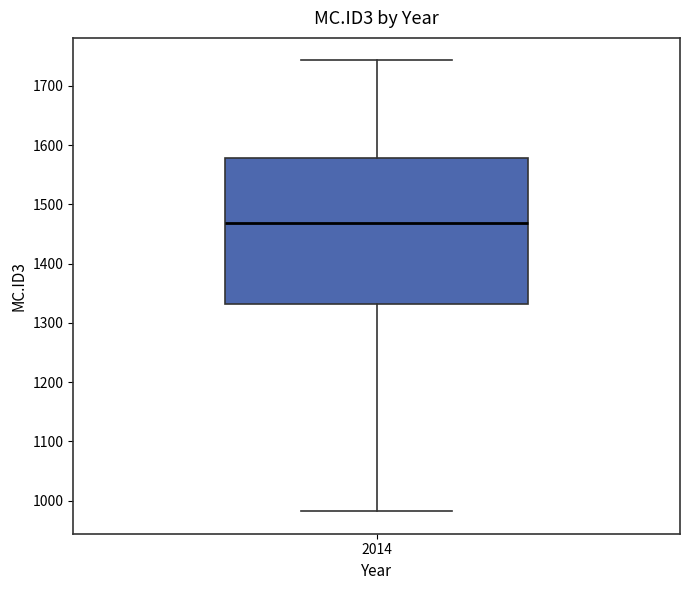

Read this box plot against the y-axis: the position of the median line, the range covered by the box, and the ends of both whiskers. The values are not printed on the chart, so give them approximately, as read against the axis.

median 1470, box 1330 to 1580, whiskers 980 to 1740